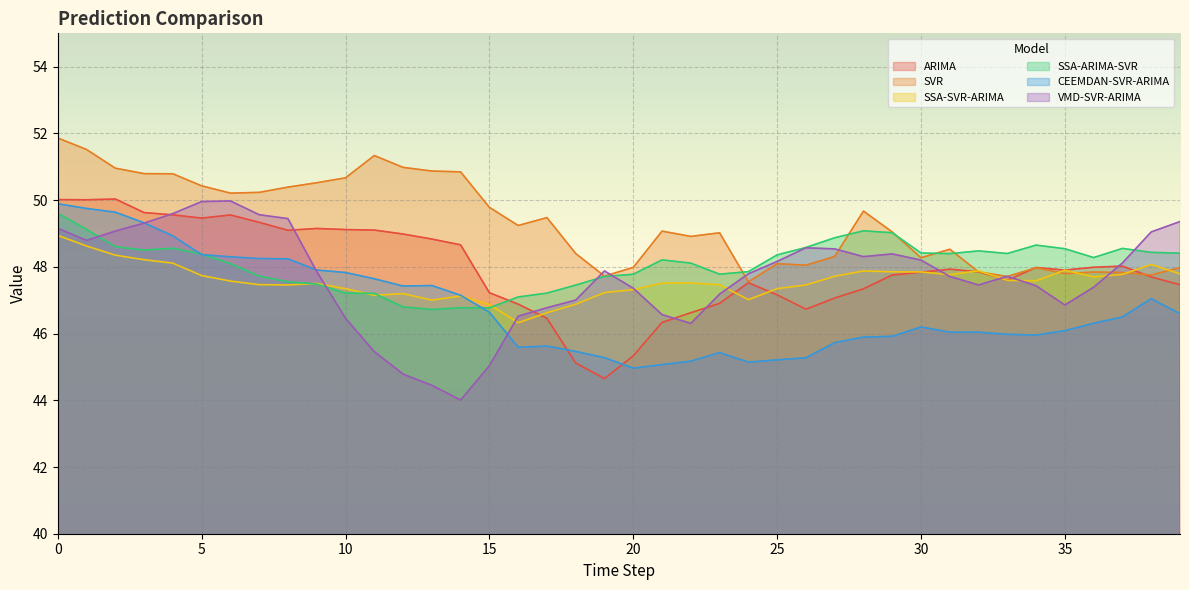

At which label does SSA-SVR-ARIMA reach its minimum?

16